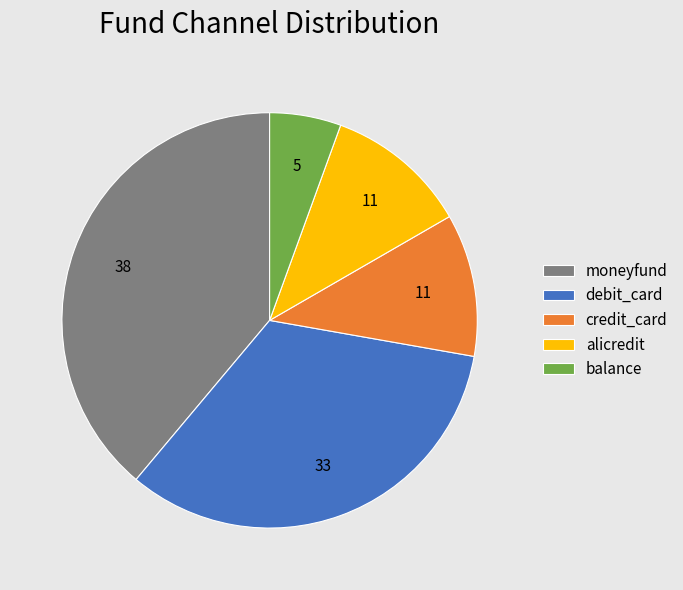

How many segments does this pie chart have?

5